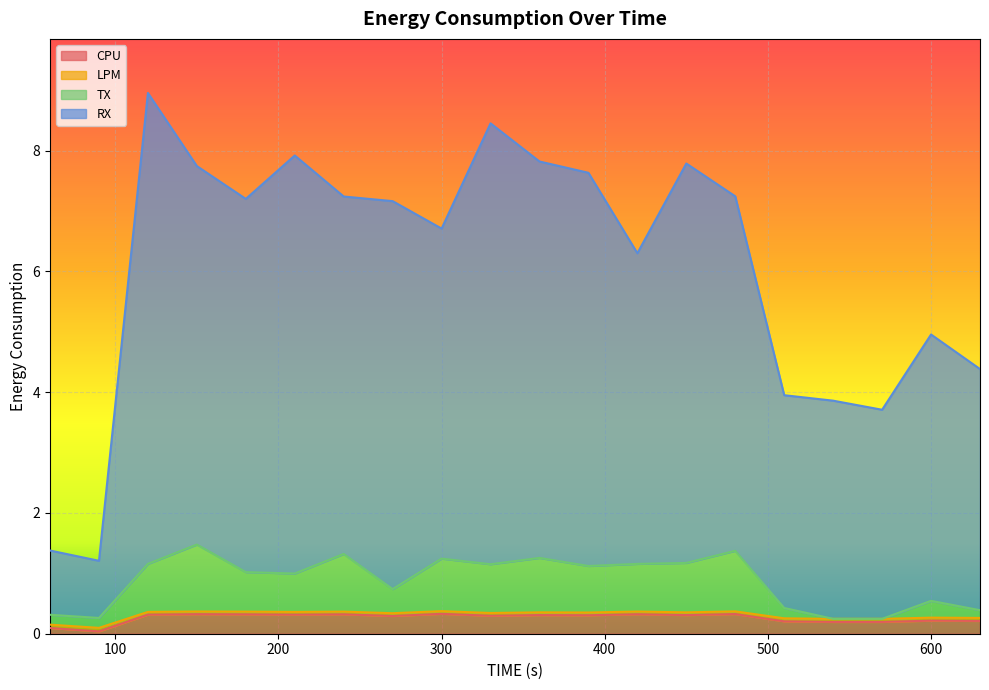

True or false: CPU has more than 2 points higher than both neighbors.

True